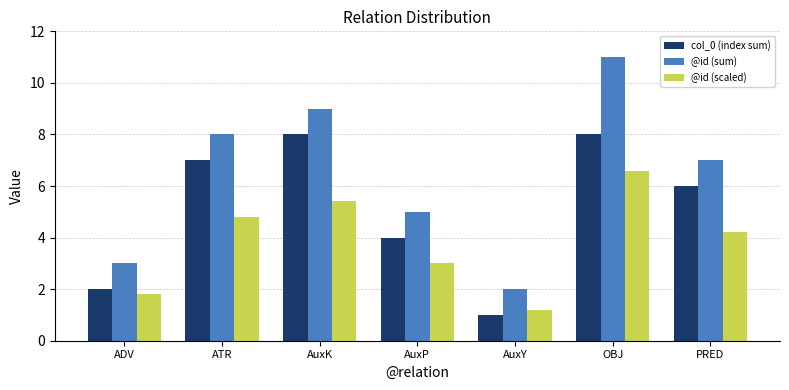

What is the value of the @id (scaled) bar at the 5th from the left?

1.2